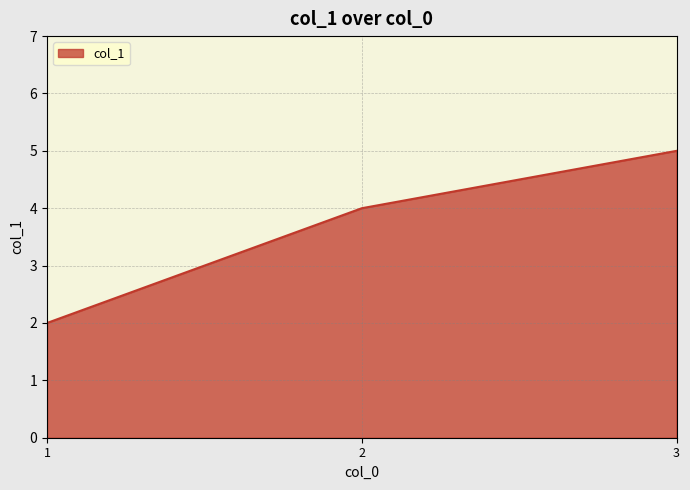

Reading left to right, extract all data points from this chart.

2	4	5